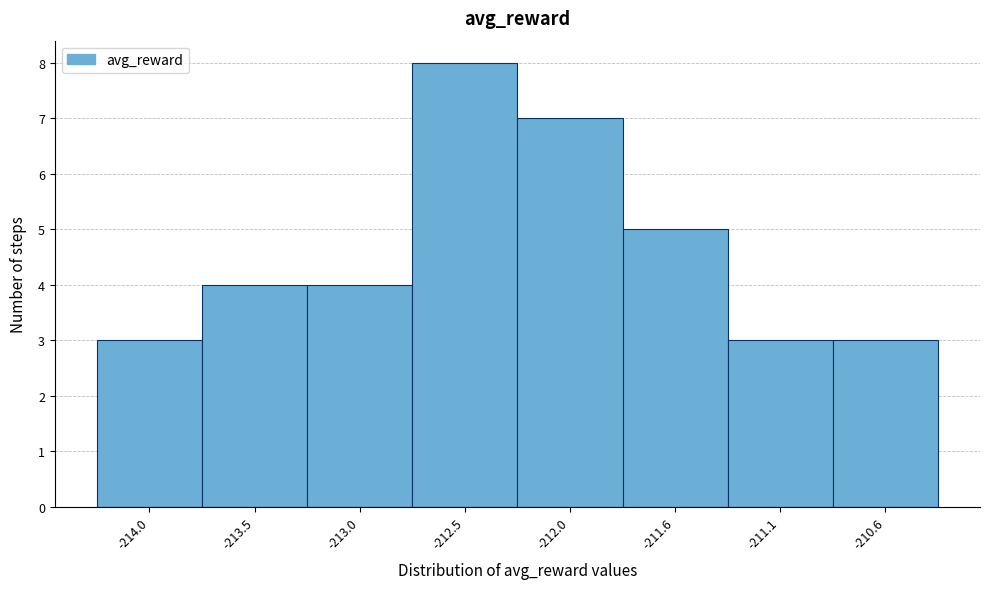

Reading left to right, transcribe all the data shown in this chart.

-214.0=3	-213.5=4	-213.0=4	-212.5=8	-212.0=7	-211.6=5	-211.1=3	-210.6=3